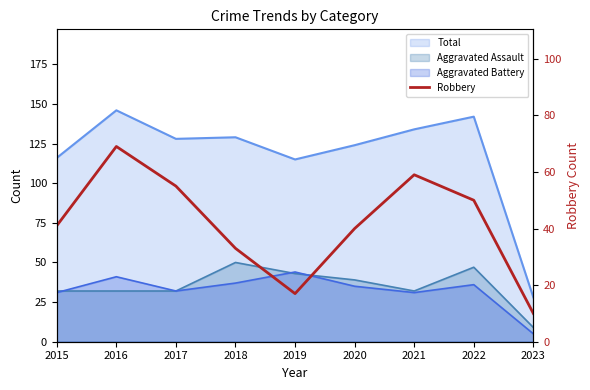

At which label is the value closest to 39?

2020